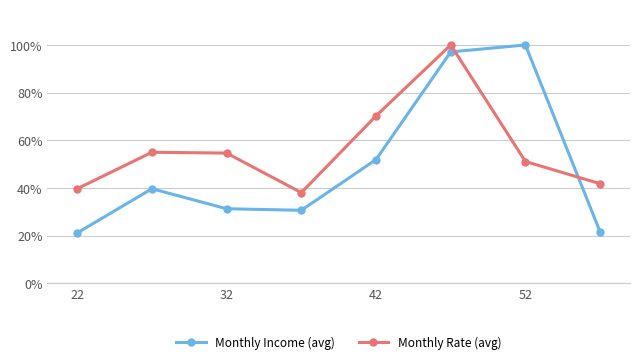

How many times do Monthly Rate (avg) and Monthly Income (avg) cross each other?

2